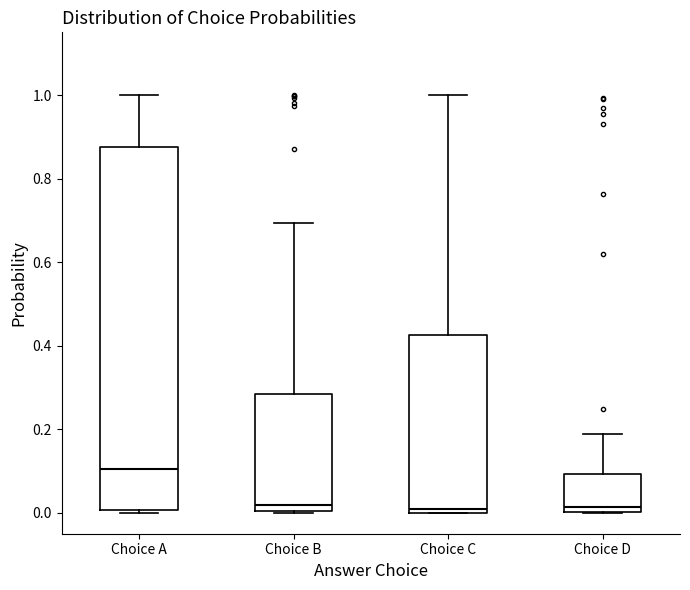

Where is the upper edge of the box for Choice A on the y-axis? The values are not printed on the chart, so give them approximately, as read against the axis.

0.88